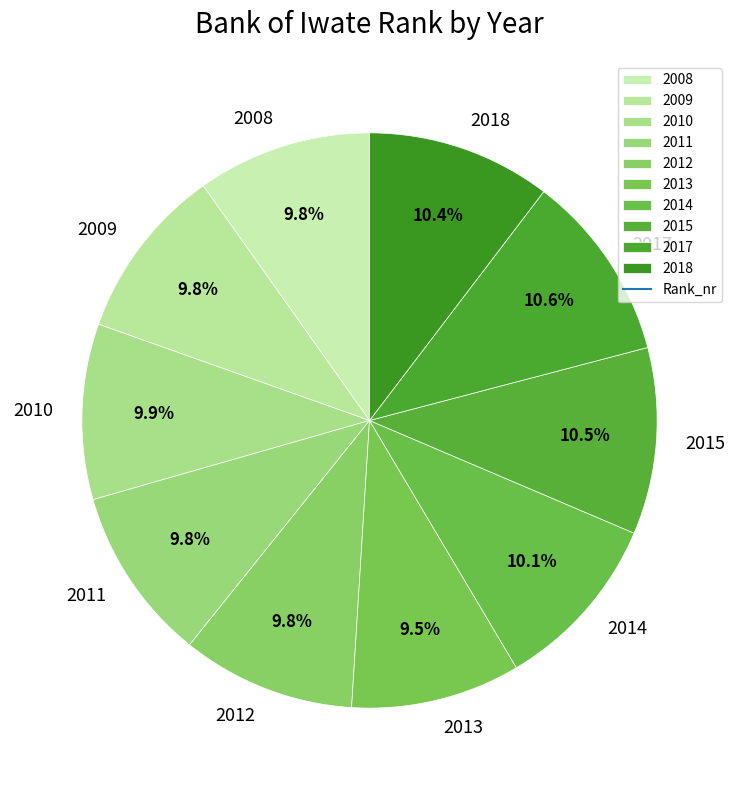

The 2012 slice represents 10% of the pie. True or false?

True